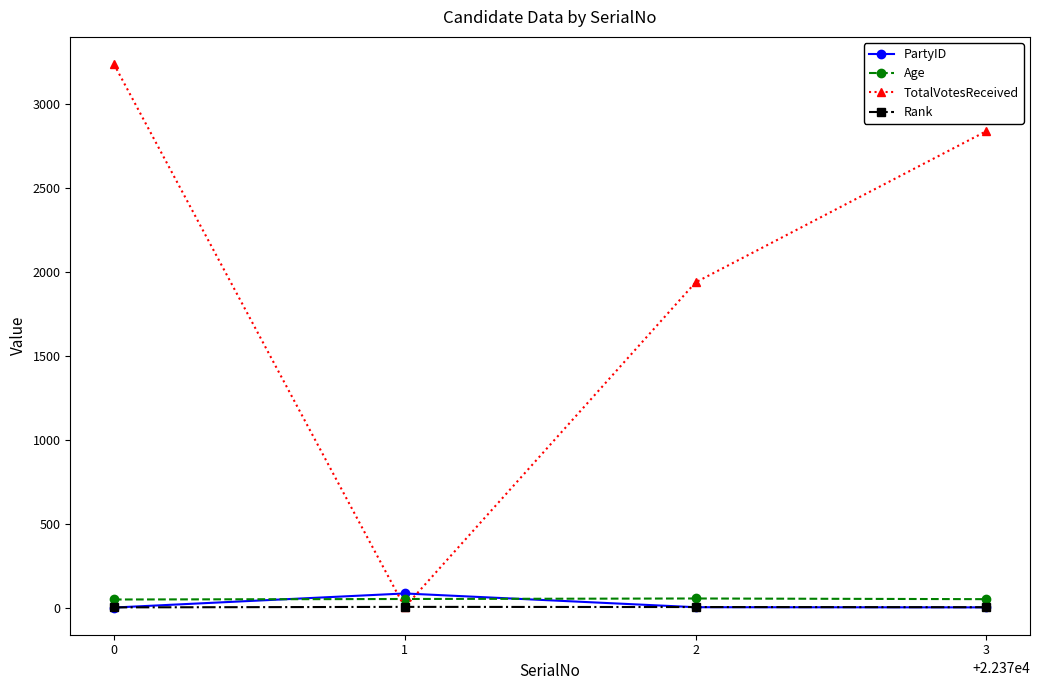

What is the maximum value shown in the chart?

3241